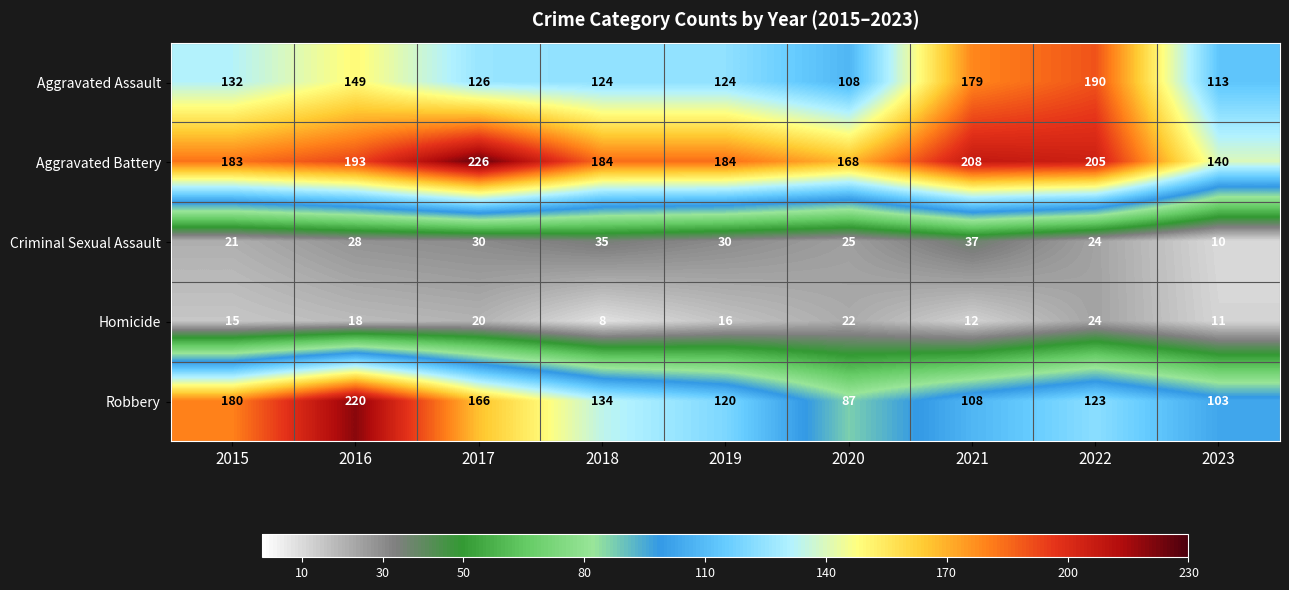

Which series has the largest total across all categories?

Aggravated Battery